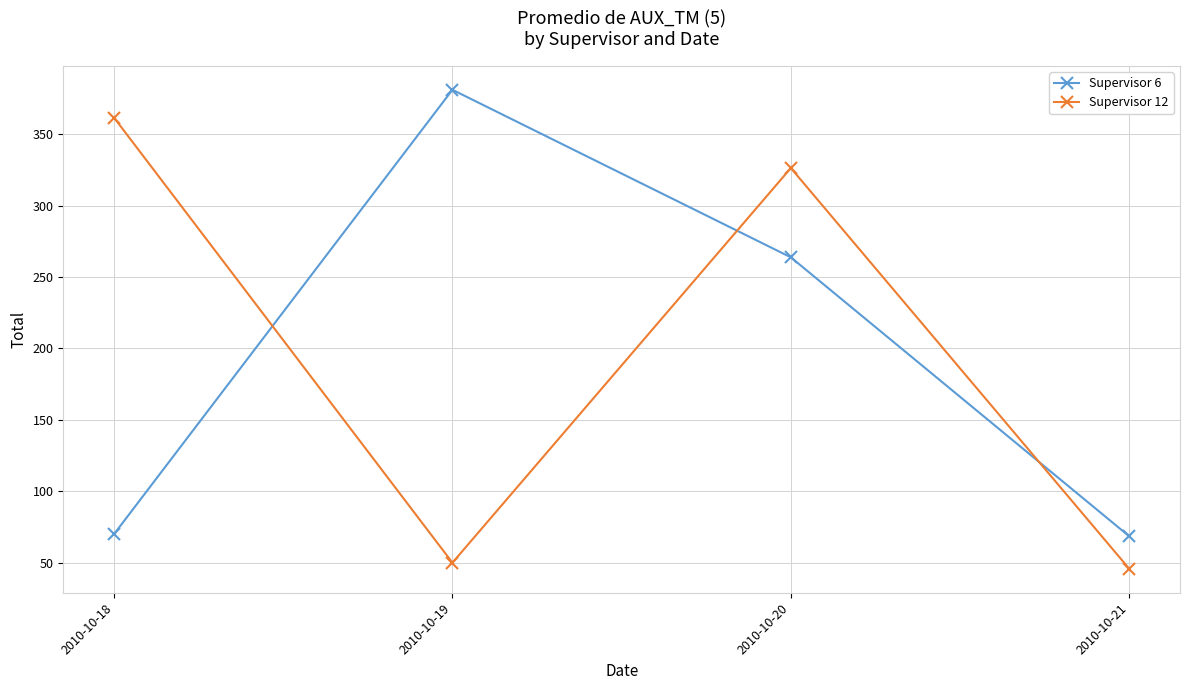

Is this an area chart (filled region under the line)?

No